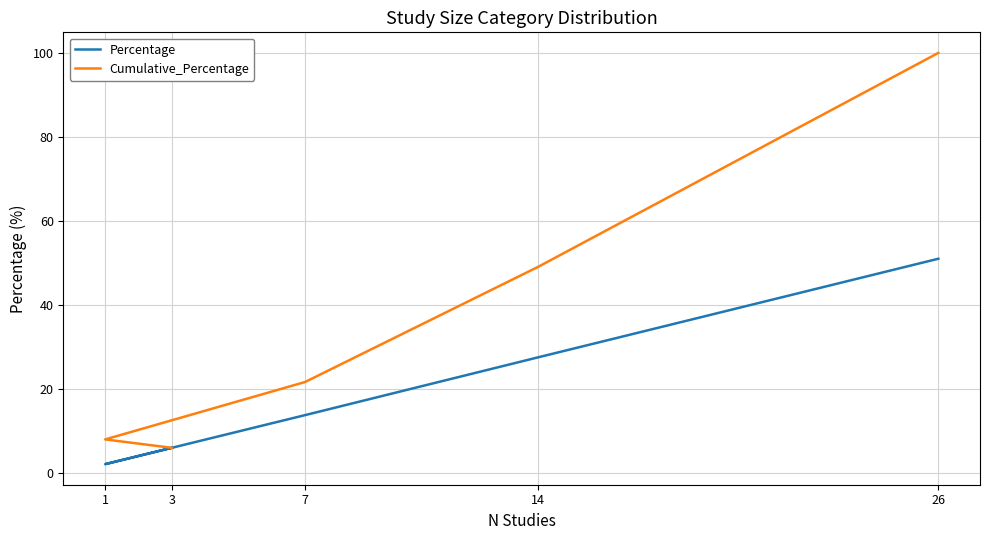

At which label is Cumulative_Percentage closest to 53?

14